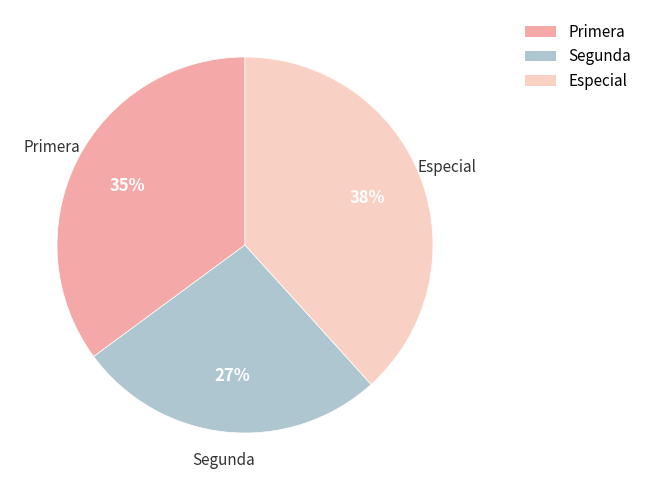

To the nearest percent, what is the average slice percentage?

33%